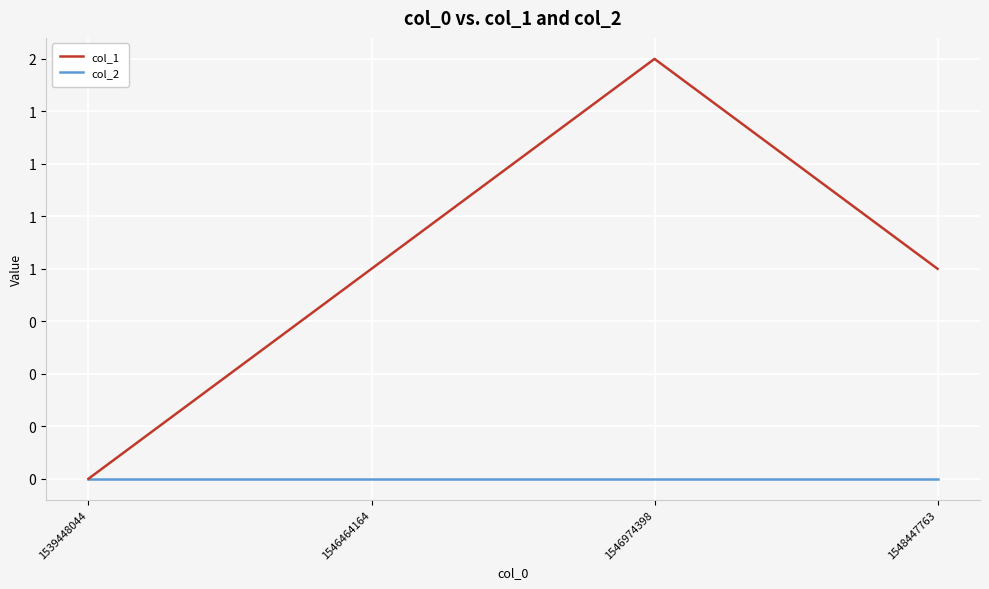

Read the col_1 value at 1546464164.

1